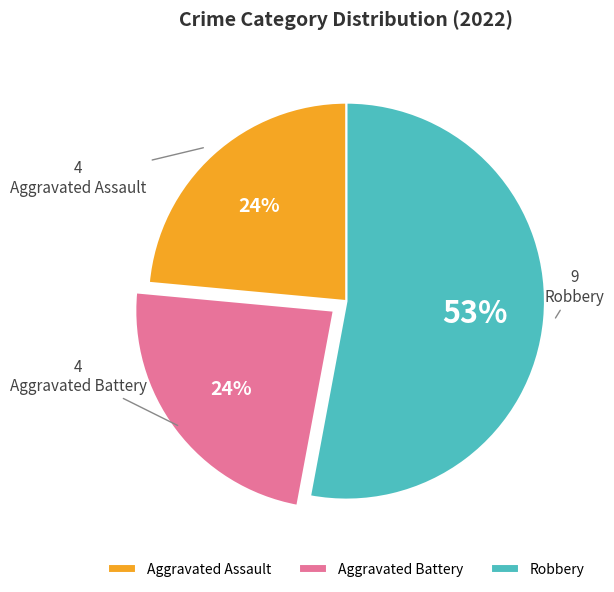

To the nearest percent, what is the difference between the largest and smallest slice percentages?

29%